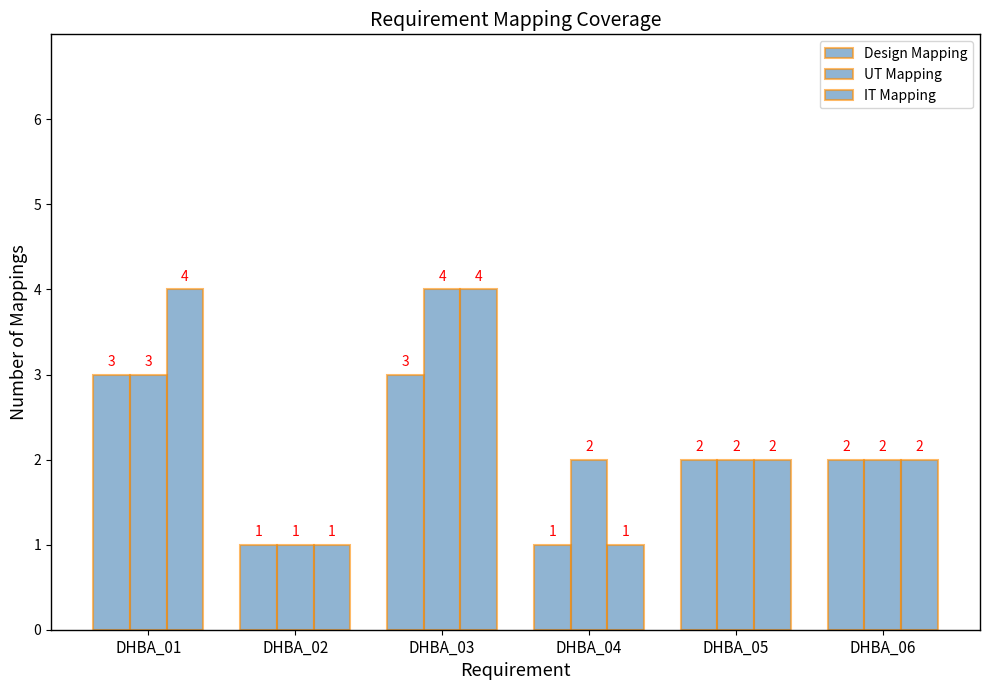

What is the average value of the UT Mapping series?

2